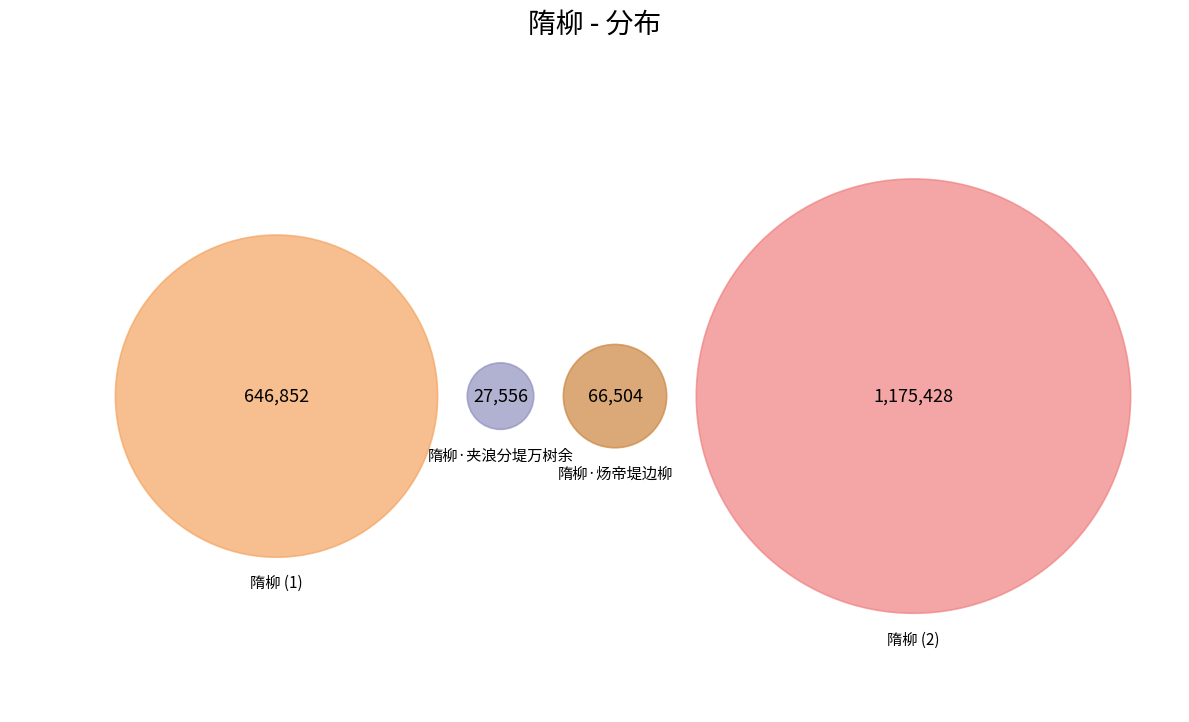

What percentage is NOT represented by 隋柳?

38.7%